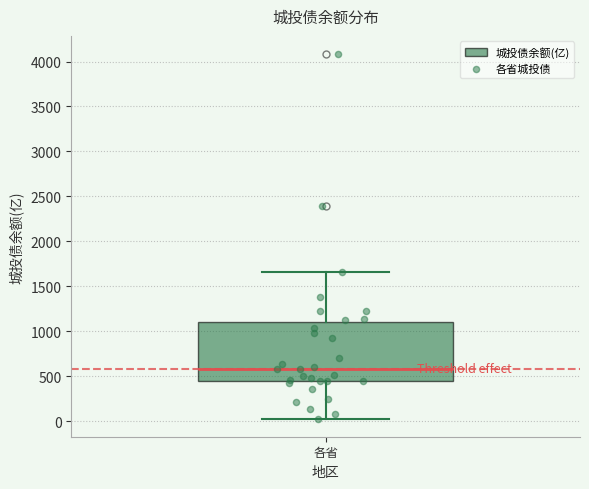

Read this box plot against the y-axis: the position of the median line, the range covered by the box, and the ends of both whiskers. The values are not printed on the chart, so give them approximately, as read against the axis.

median 600, box 450 to 1100, whiskers 50 to 1650